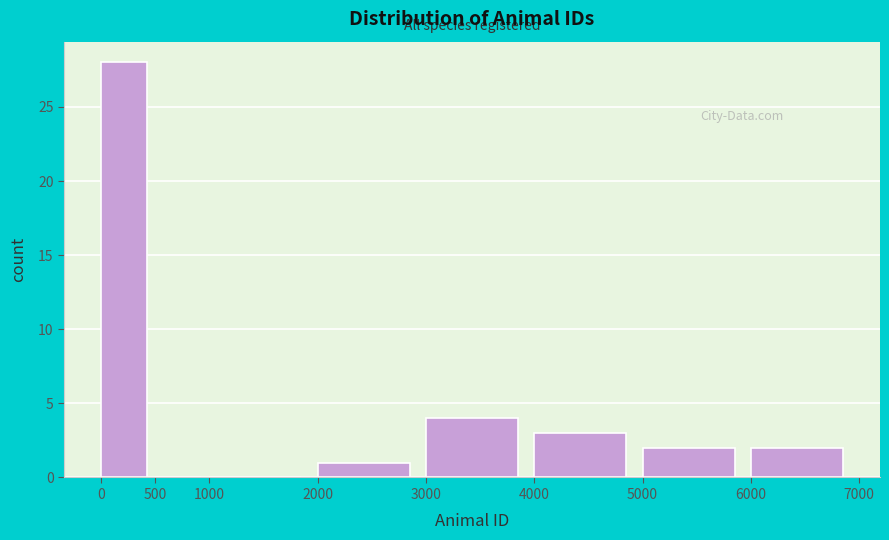

Reading left to right, transcribe this chart: for each bar, give the range it covers on the x-axis and its height. The values are not printed on the chart, so give them approximately, as read against the axis.

0 to 500: 28
500 to 1000: 0
1000 to 2000: 0
2000 to 3000: 1
3000 to 4000: 4
4000 to 5000: 3
5000 to 6000: 2
6000 to 7000: 2